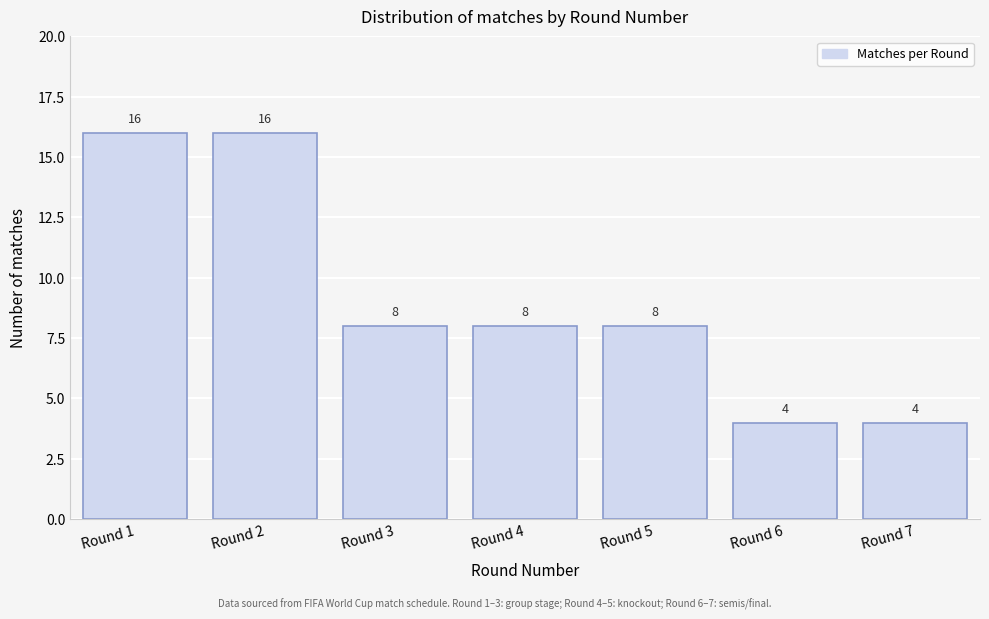

Reading left to right, what are all the values shown in this chart?

16	16	8	8	8	4	4